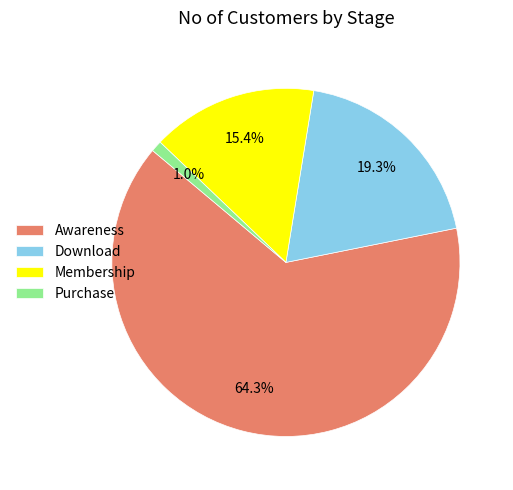

Which has a higher value, Download or Purchase?

Download